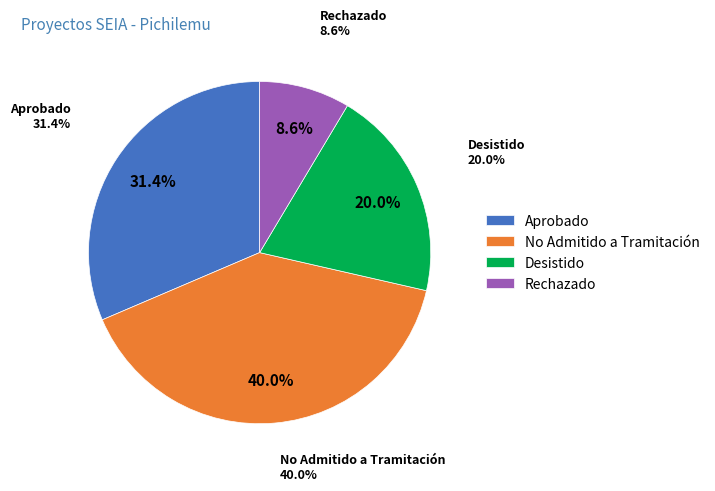

What is the largest slice in the pie chart?

No Admitido a Tramitación